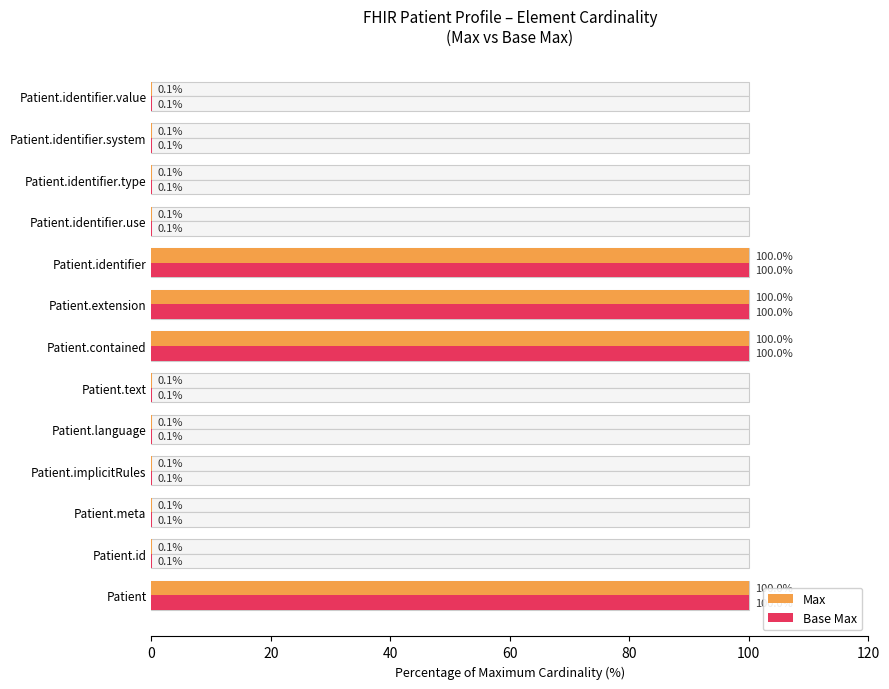

Count the number of categories in the chart.

13